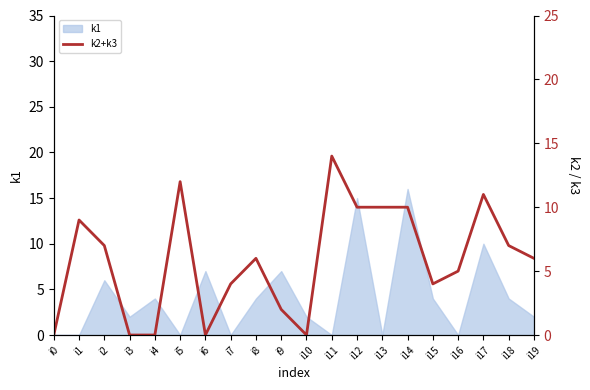

How many points are higher than both their immediate neighbors (excluding endpoints)?

5